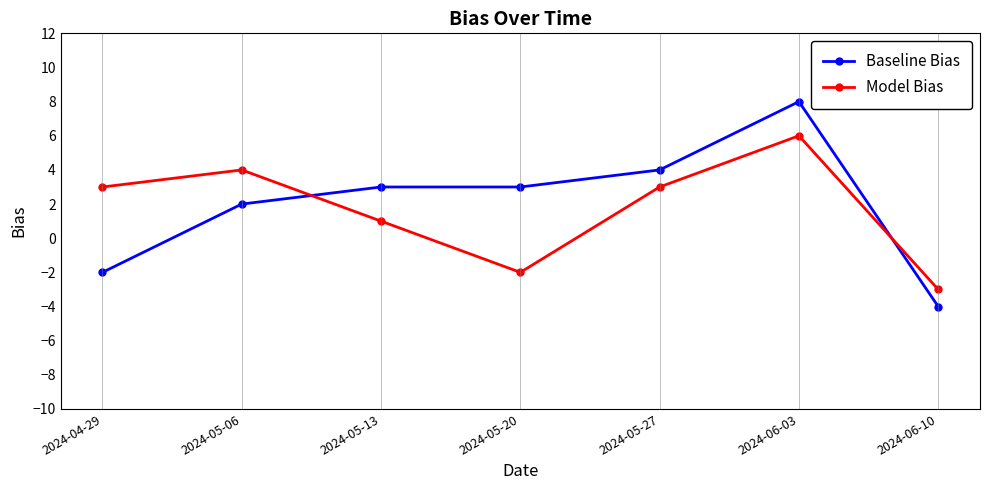

How many lines are shown in the chart?

2